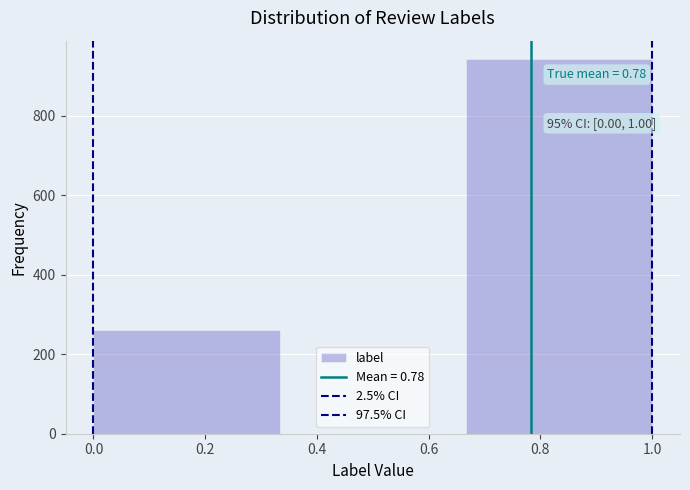

Over which range of the x-axis is the bar tallest?

0.66 to 1.00